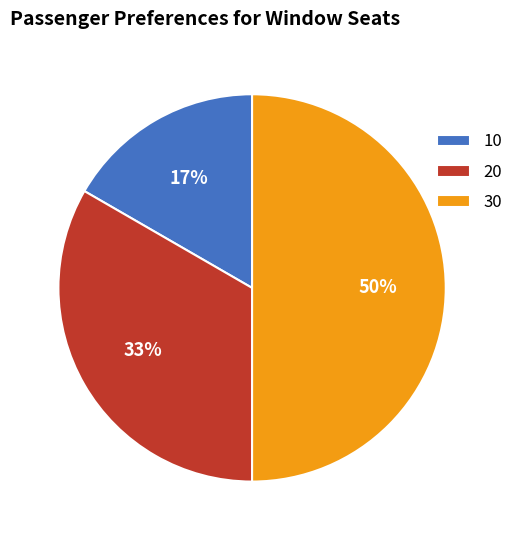

Count the number of slices in the pie.

3